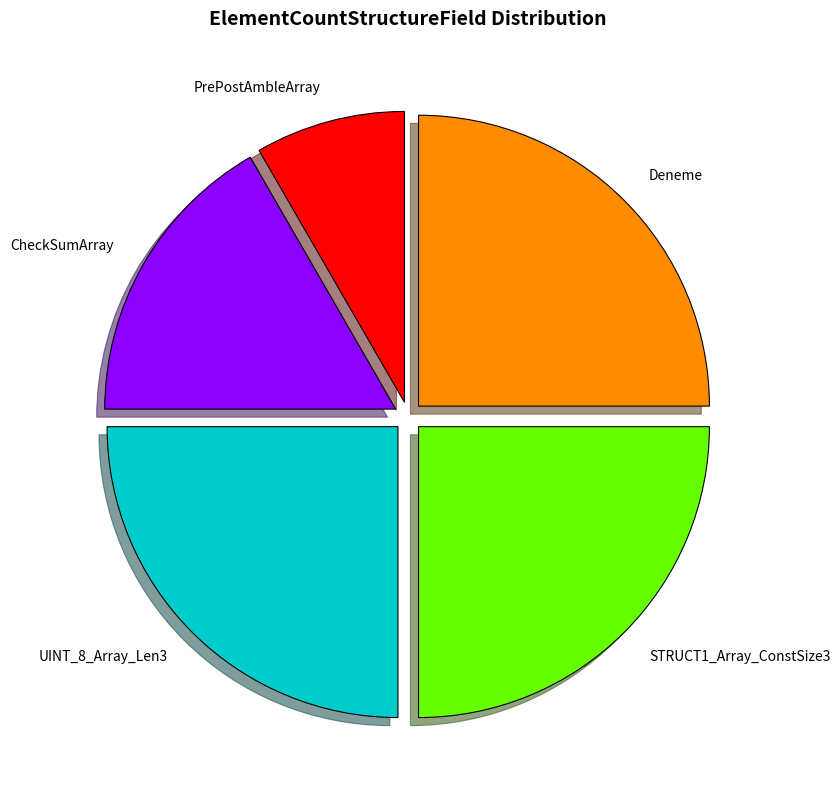

Count the number of slices in the pie.

5